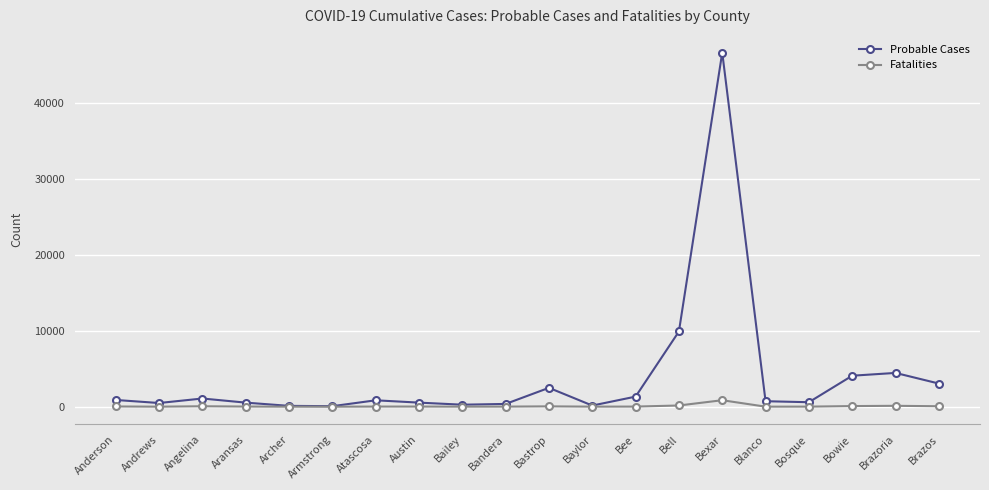

Which series changed the most between Bailey and Bowie?

Probable Cases